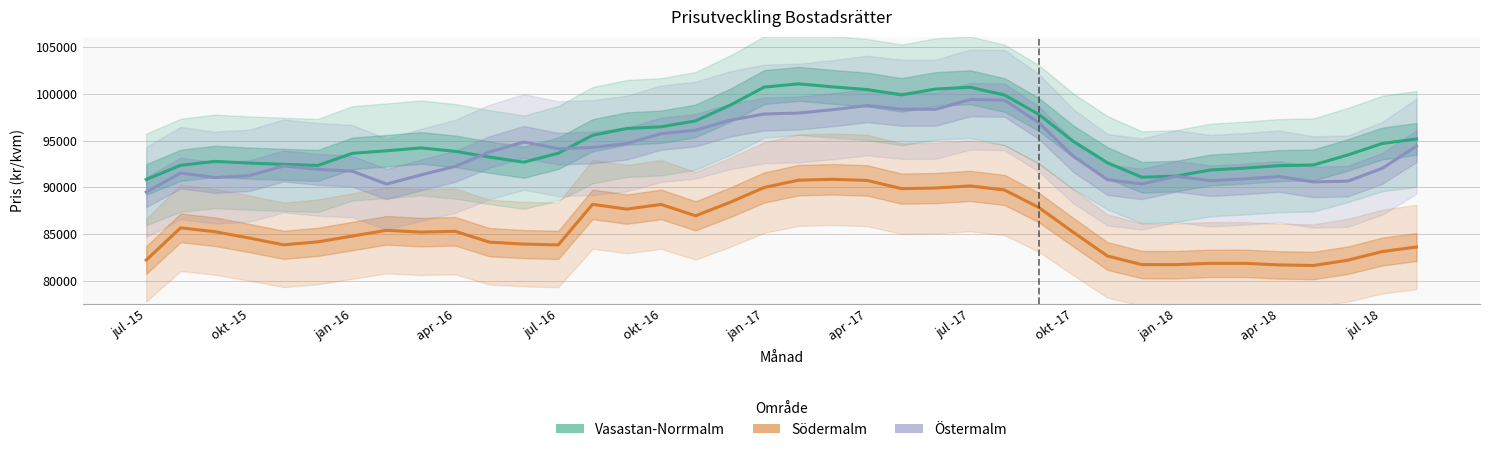

Is it true that Vasastan-Norrmalm equals 128879 at apr -18?

False